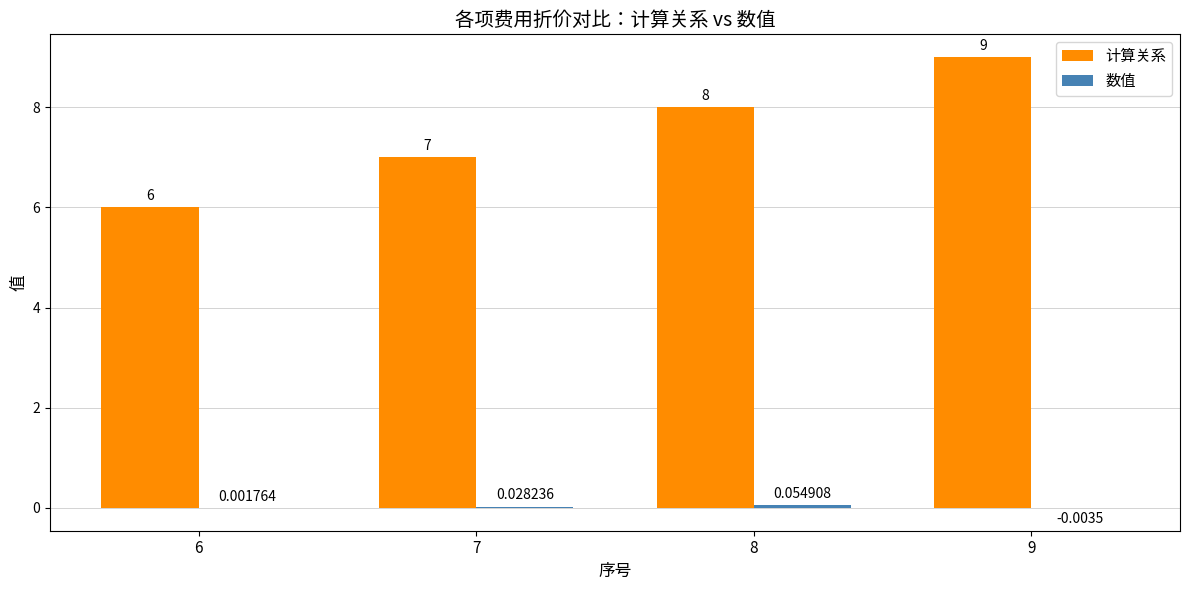

Which series has the largest total across all categories?

计算关系